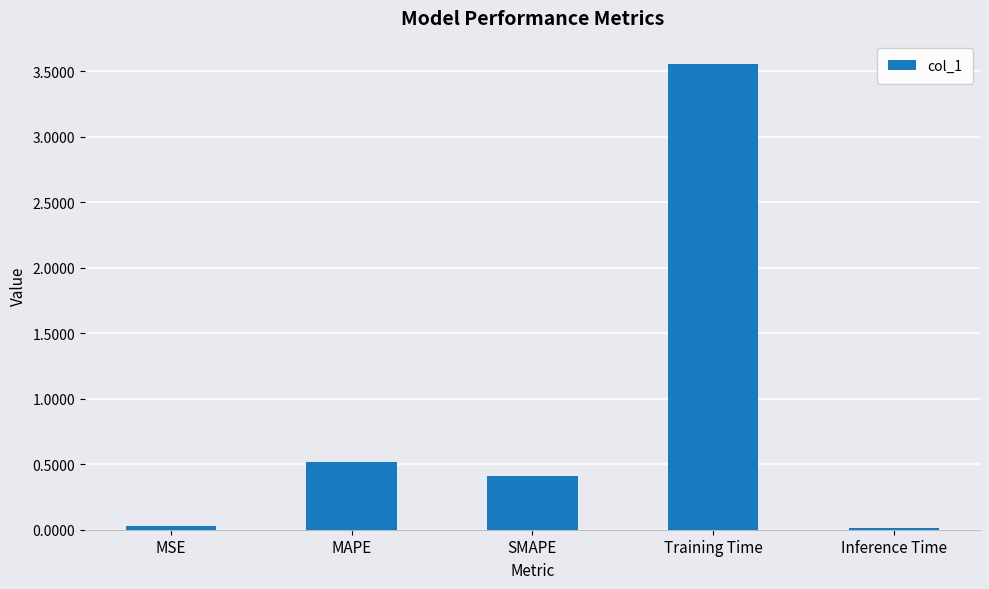

The chart shows a value of 0.0 at MSE. True or false?

True